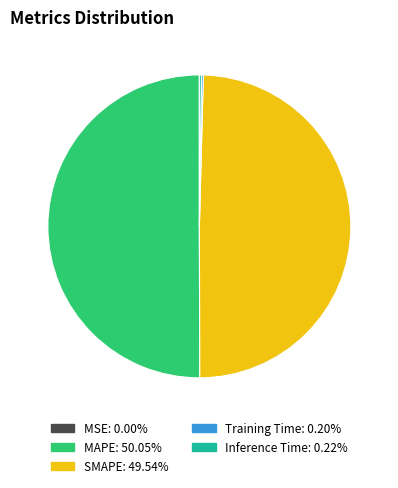

Which slice represents more than half of the pie?

MAPE